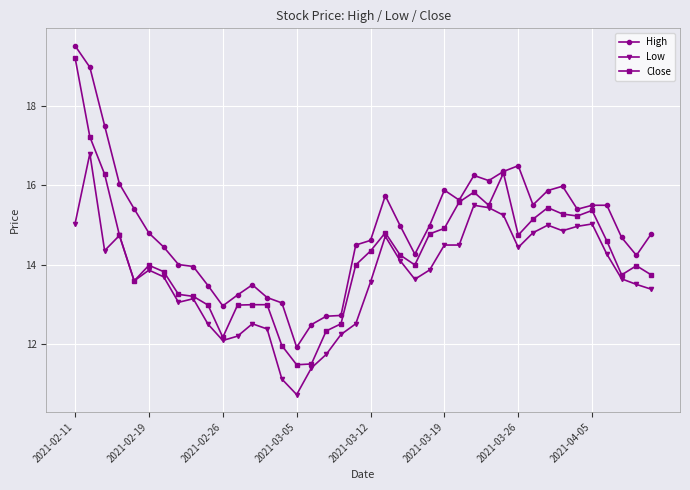

Which series has the largest range (max minus min)?

Close